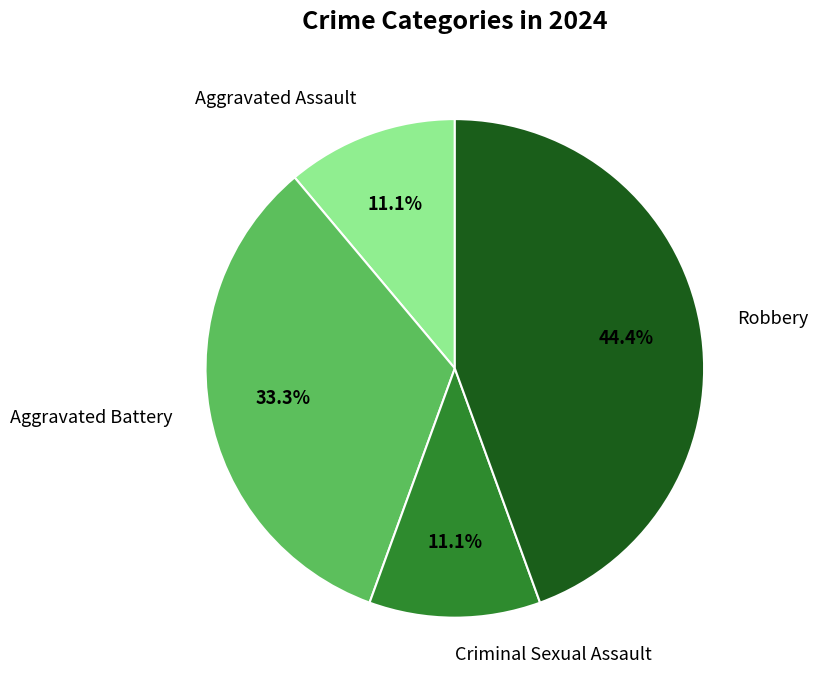

Count the number of slices in the pie.

4